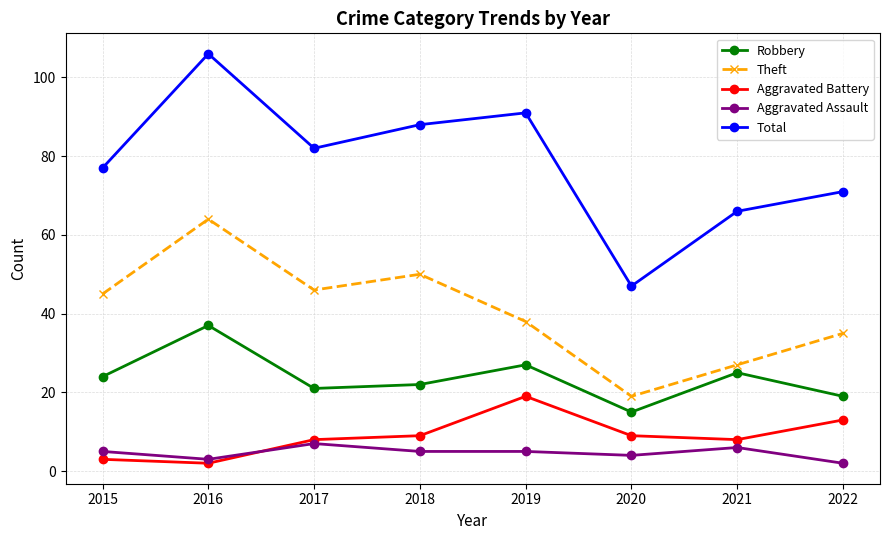

True or false: Robbery has a value of 26 at 2022.

False